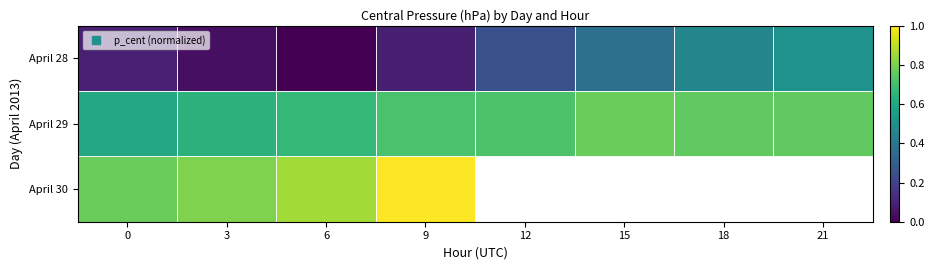

How many distinct data groups are displayed?

3